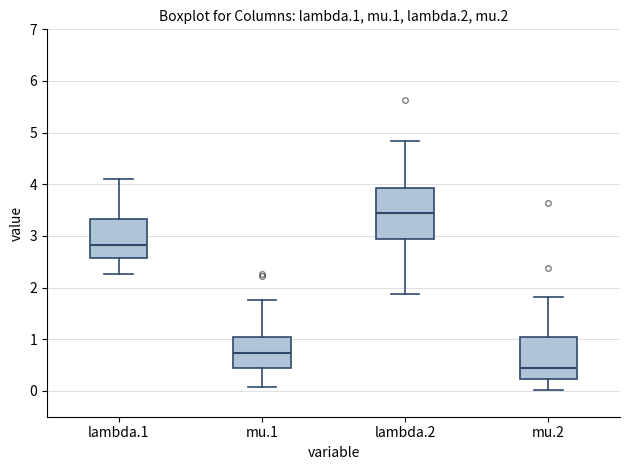

Which box is the tallest, from its lower edge to its upper edge?

lambda.2